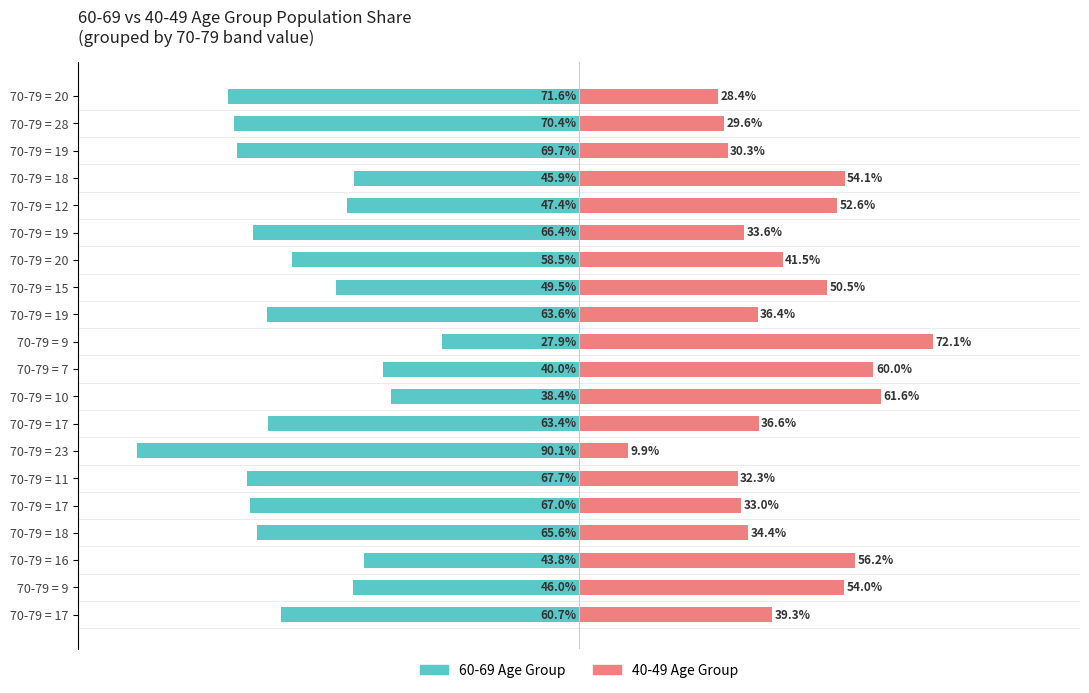

How many data points in 60-69 Age Group are above -60?

9